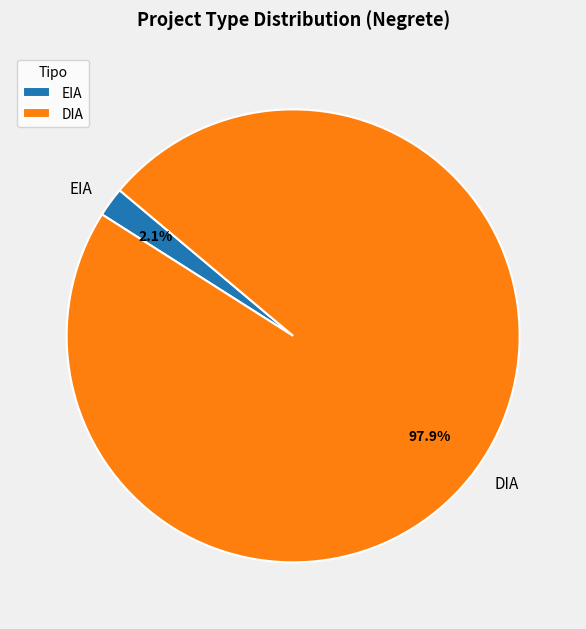

The EIA slice represents 2% of the pie. True or false?

True